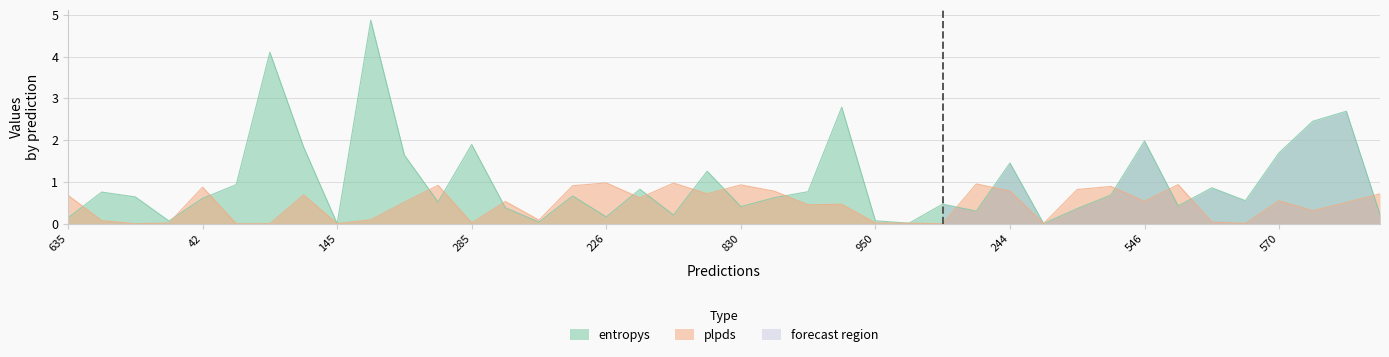

How many lines are shown in the chart?

2